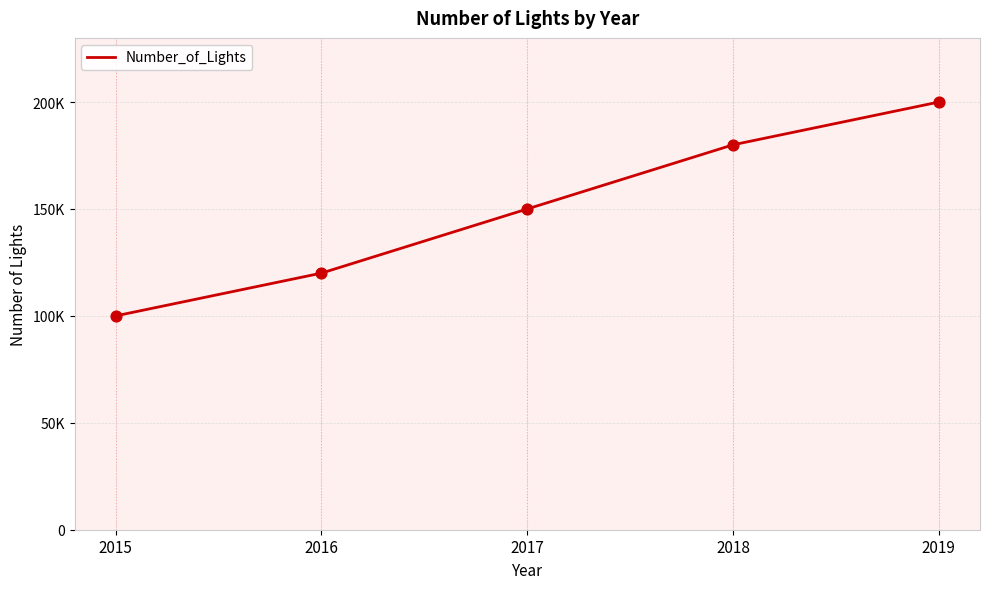

Between 2017 and 2016, which is larger?

2017